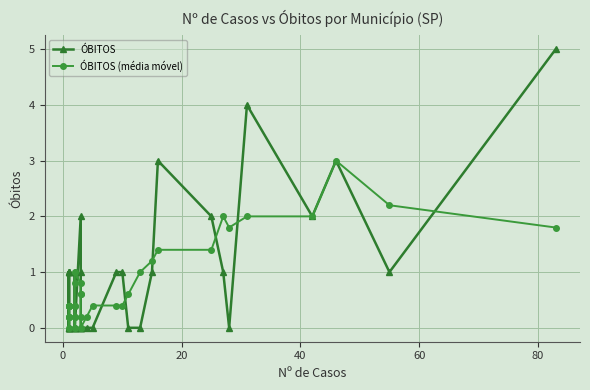

What is the difference between the second highest and second lowest values in the ÓBITOS (média móvel) series?

2.2